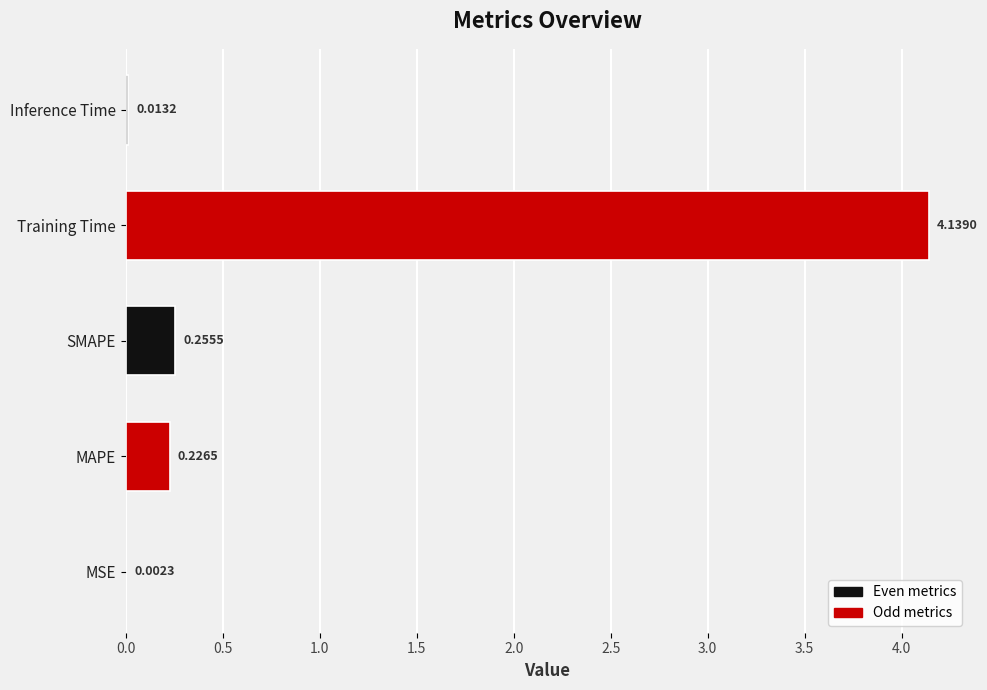

What is the change in value from MSE to Training Time?

+4.1